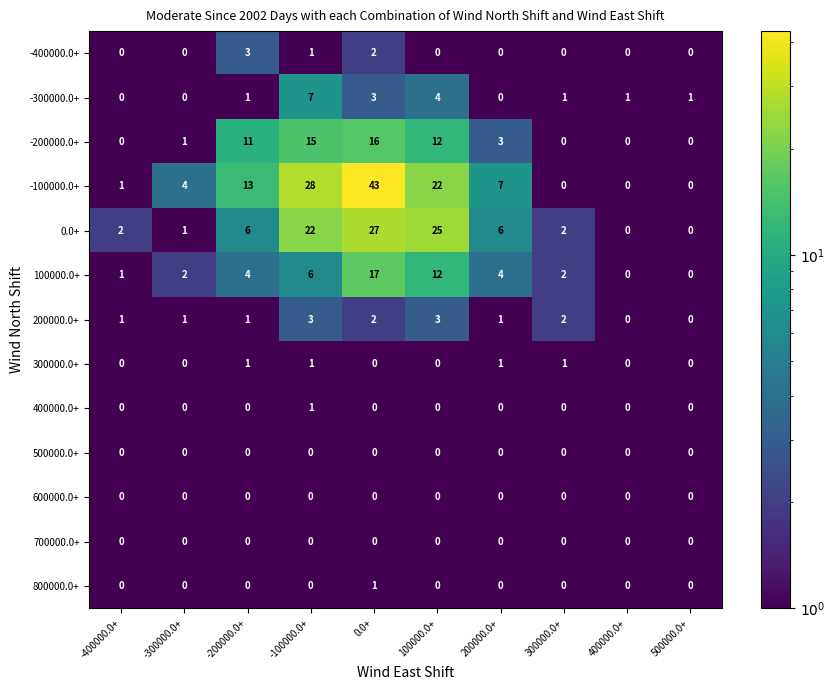

Which series changed the most between -400000.0+ and 100000.0+?

0.0+